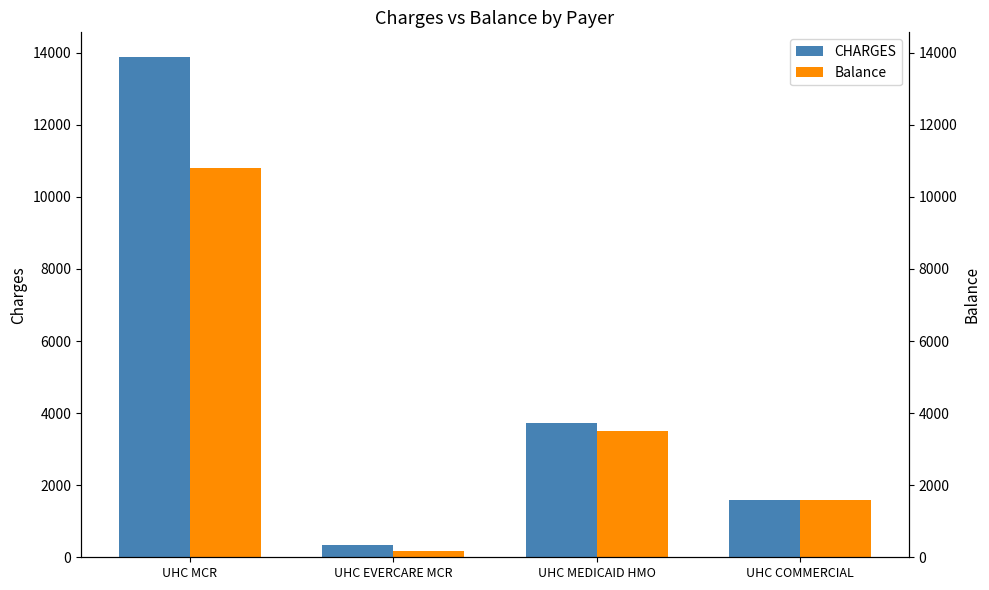

What are all the series names shown in the legend?

CHARGES, Balance